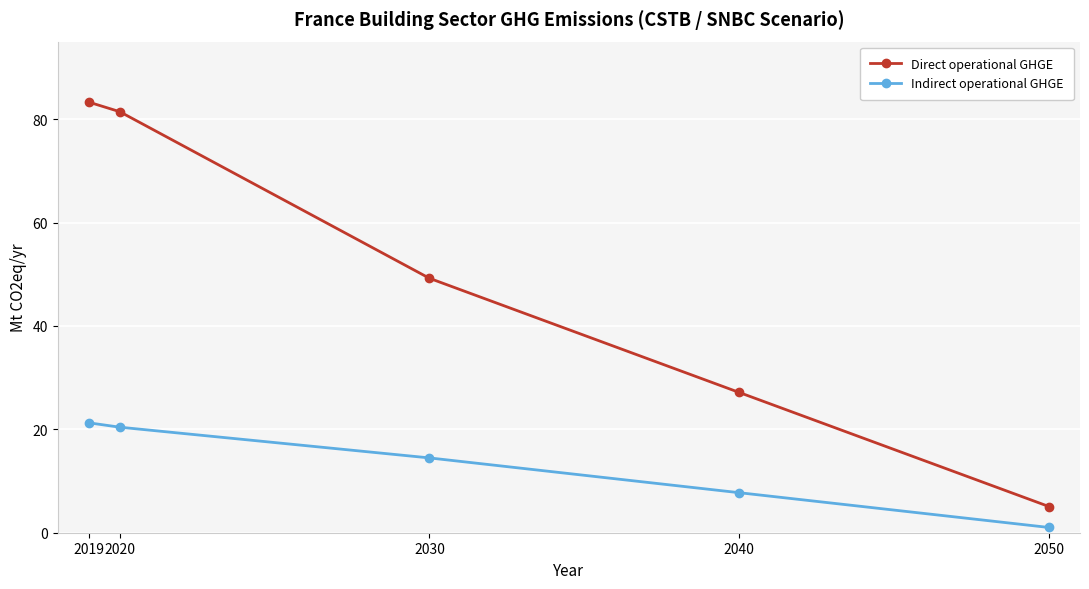

What is the spread (max minus min) of values at 2019?

62.0